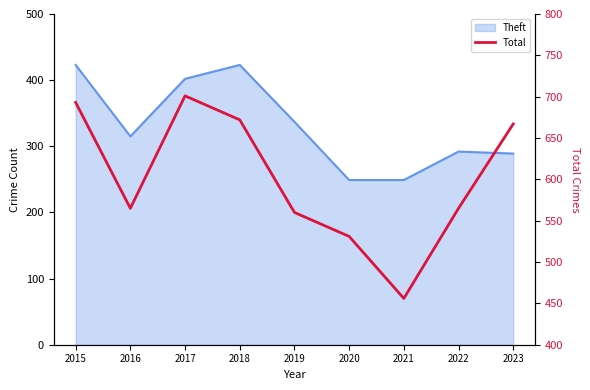

True or false: there are more than 0 points higher than both neighbors.

True